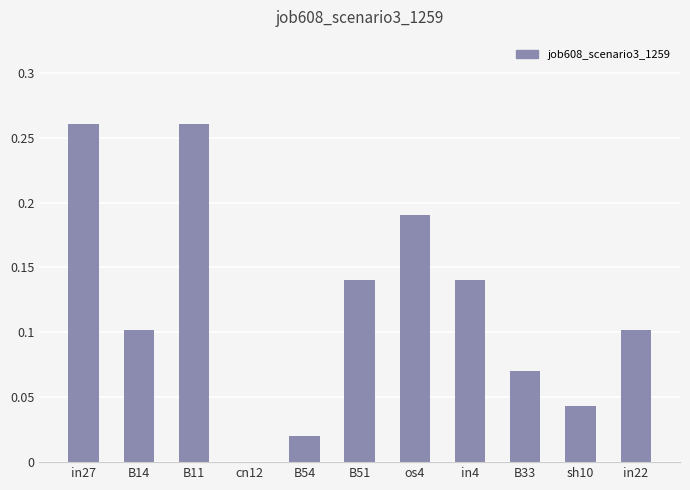

The chart shows a value of 0.0 at B14. True or false?

False